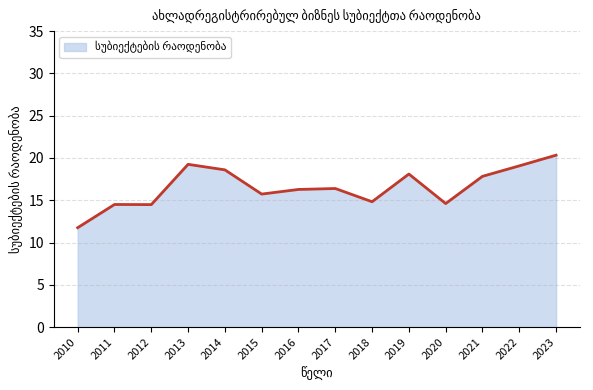

What is the change in value from 2012 to 2015?

+1.2